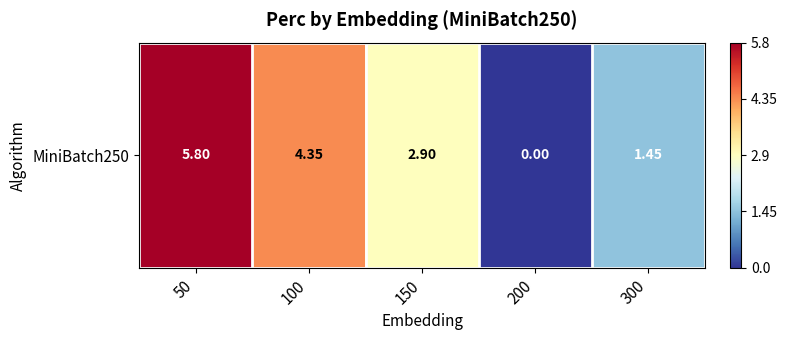

What is the difference between the values at 300 and 100?

2.9